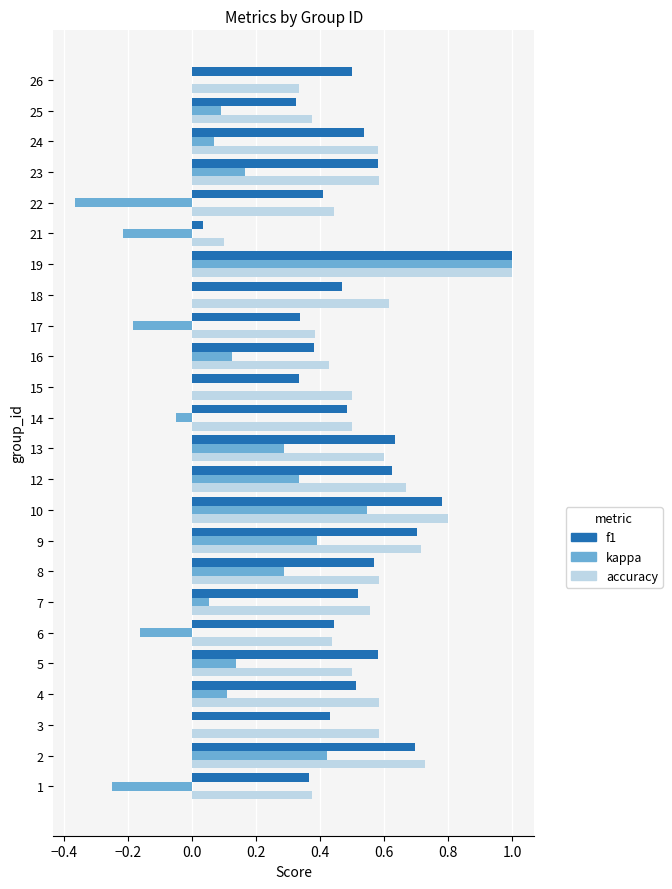

Which series changed the most between 12 and 26?

accuracy